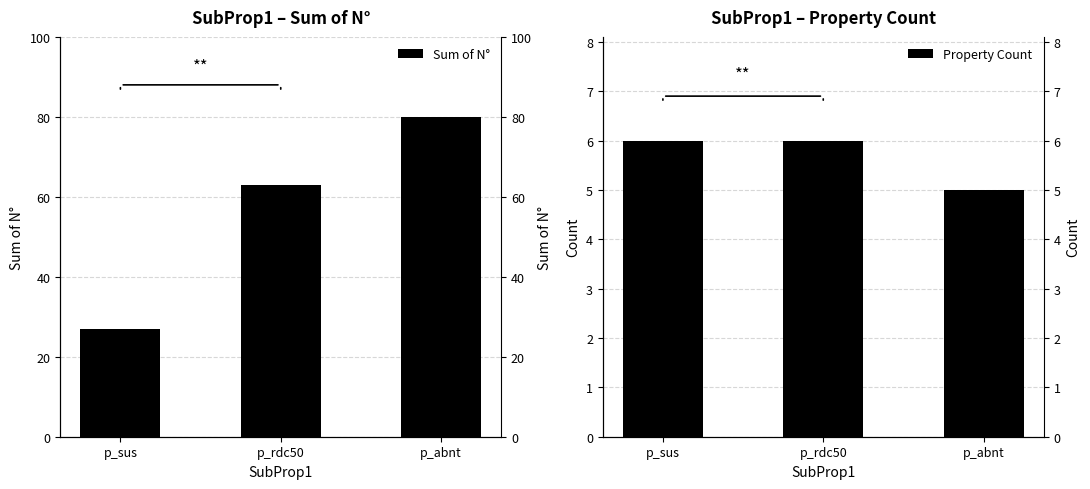

List the series in order of their peak value, highest first.

Sum of N°, Property Count